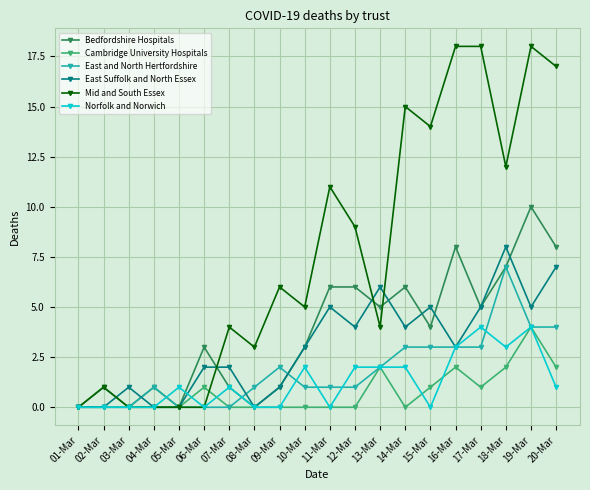

Is it true that Cambridge University Hospitals equals 1 at 15-Mar?

True